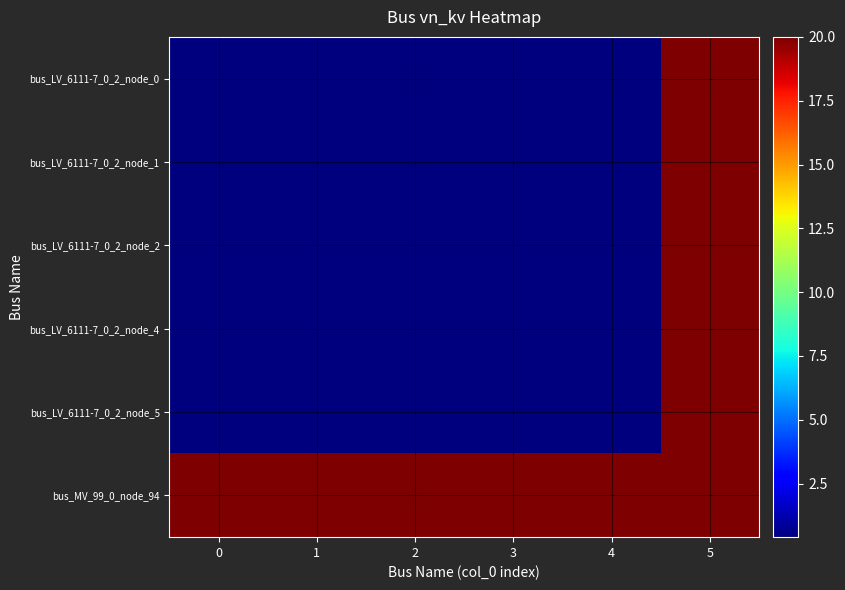

At which category is the sum across all series the highest?

5